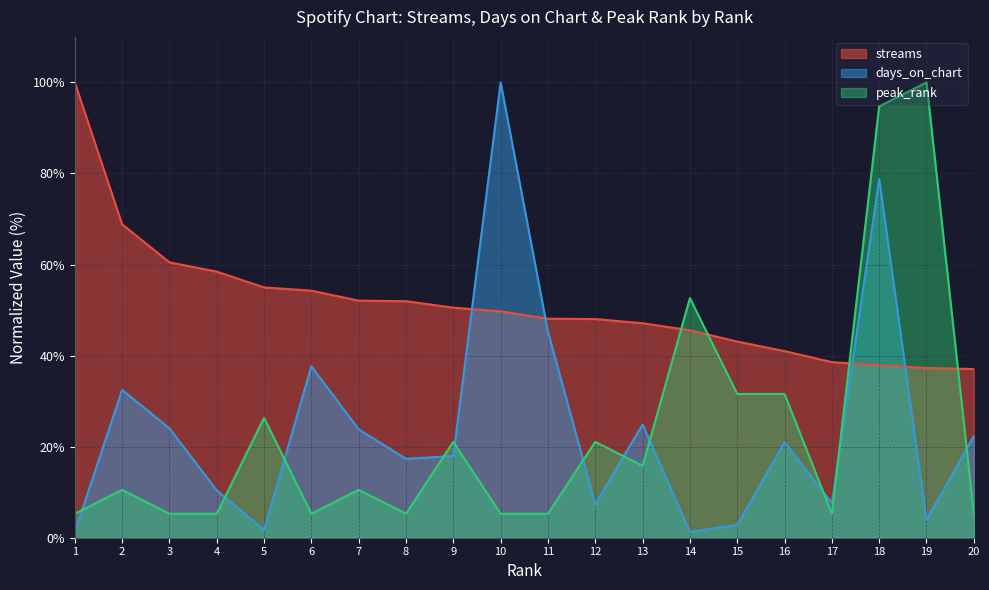

How many interior local valleys does the peak_rank series have?

4